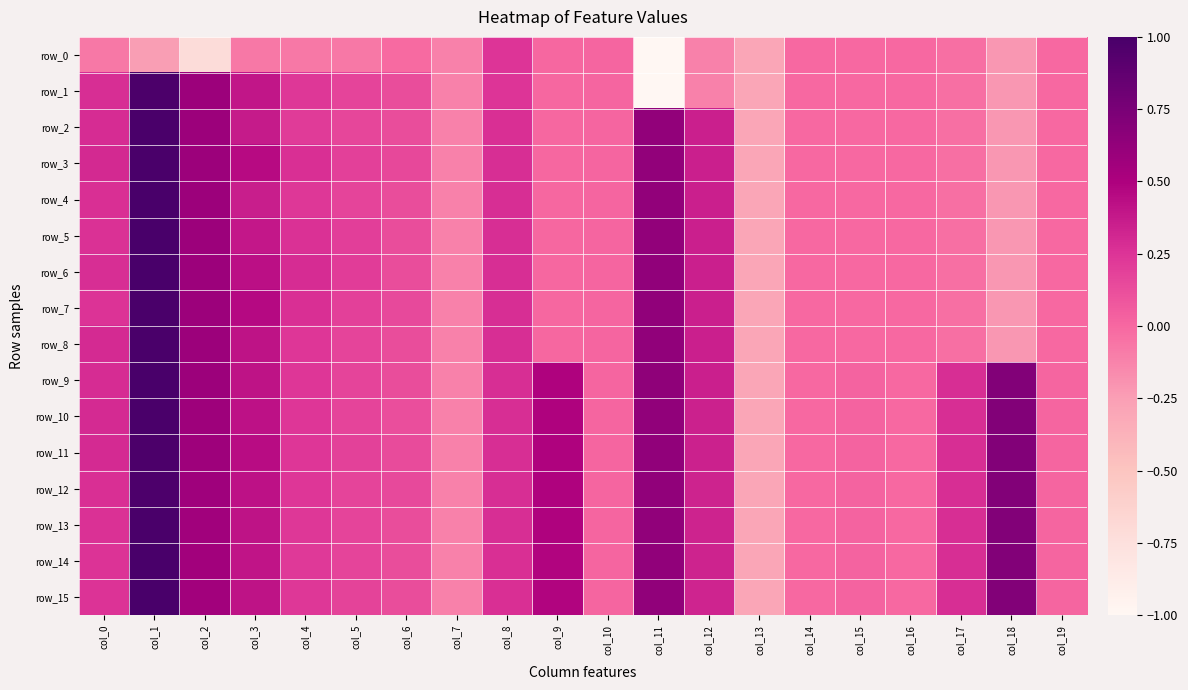

The row_3 series shows -0.0 at col_16. True or false?

True